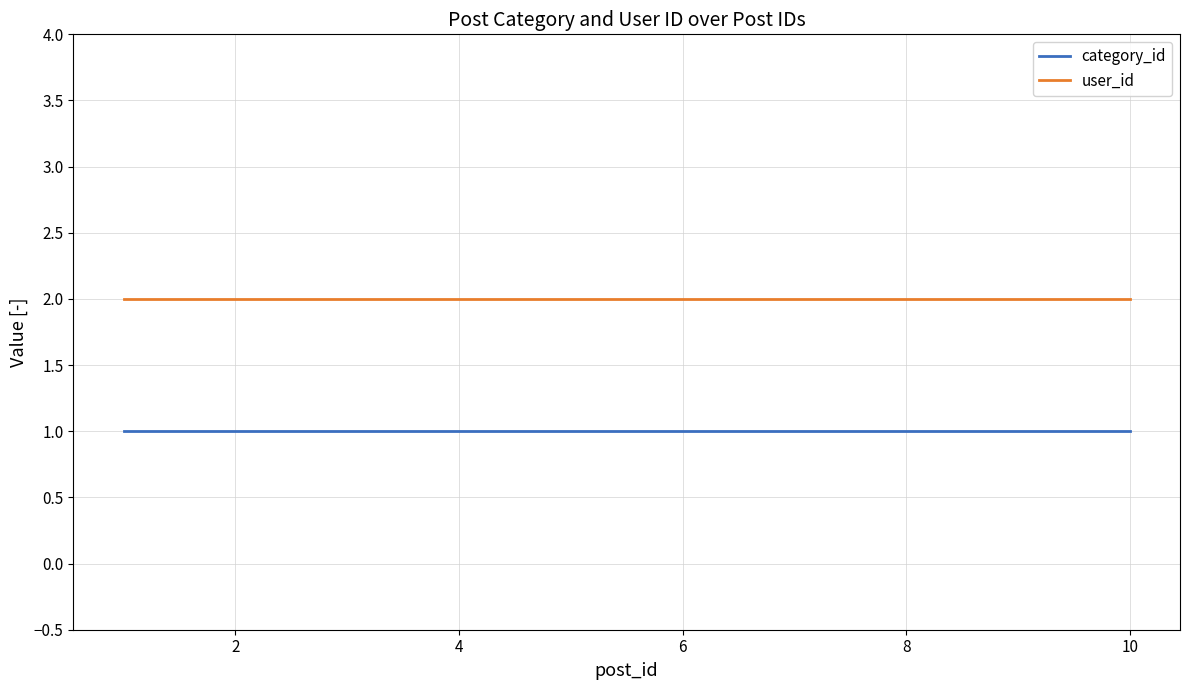

List the series in order of their overall mean, lowest first.

category_id, user_id